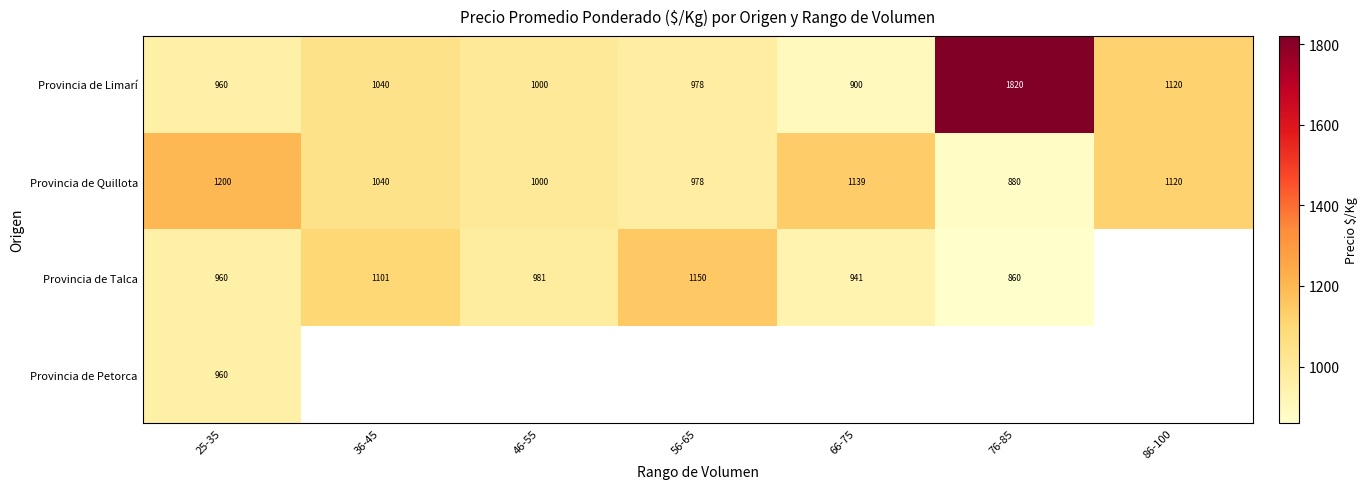

Where does the Provincia de Quillota series first go above 1040?

25-35